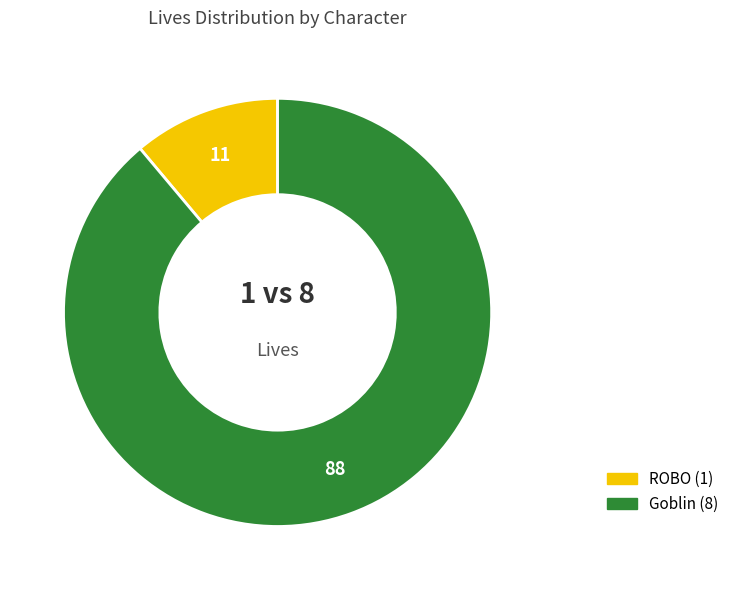

Is Goblin the majority of the pie?

Yes